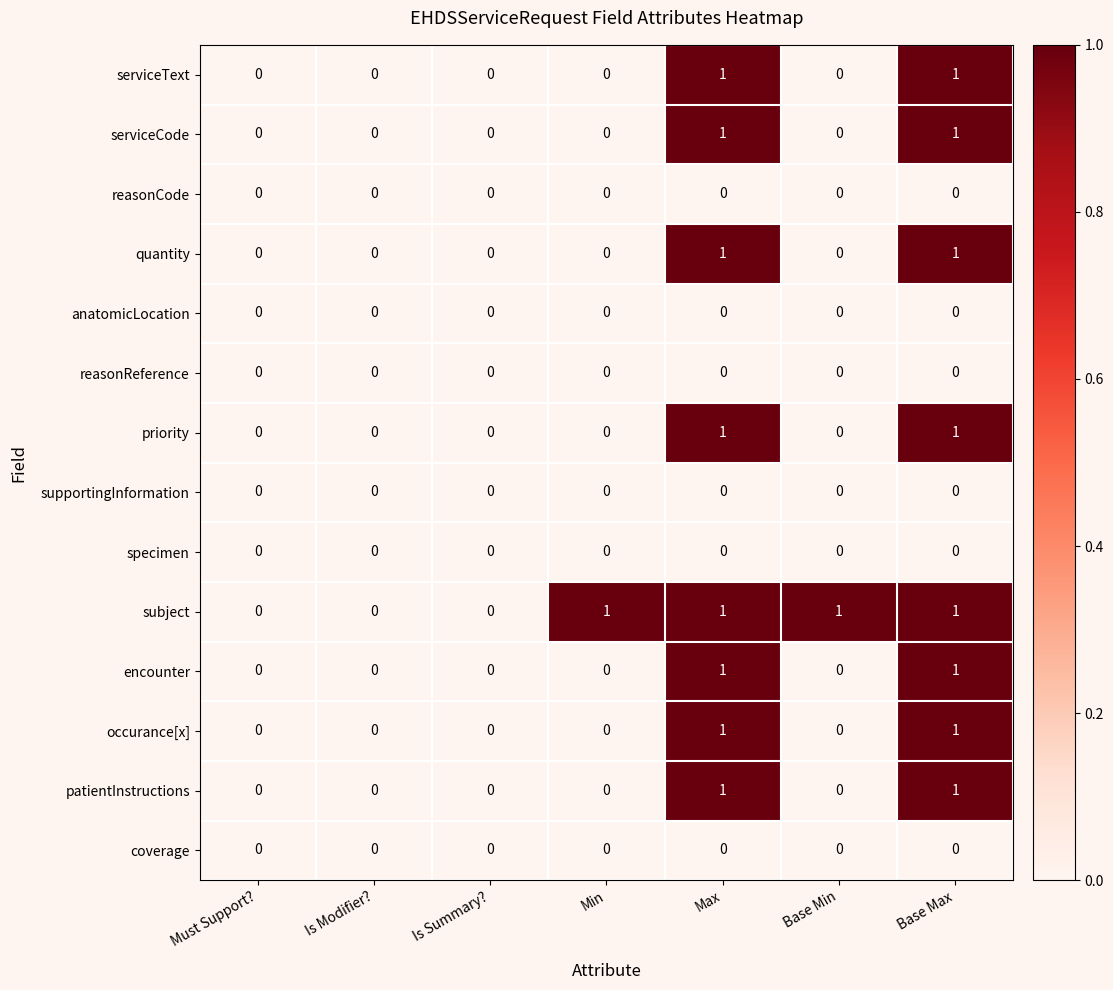

The value of supportingInformation at Base Min is 0. True or false?

True